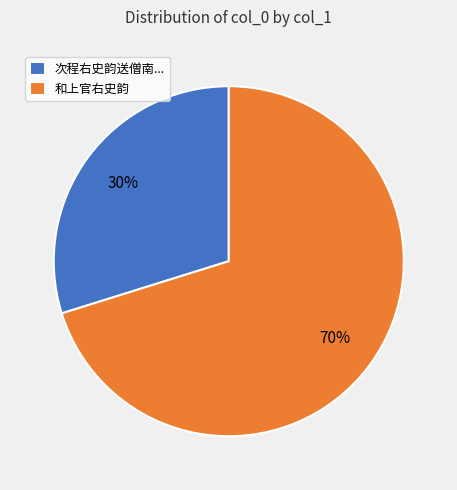

The 和上官右史韵 slice represents 70% of the pie. True or false?

True